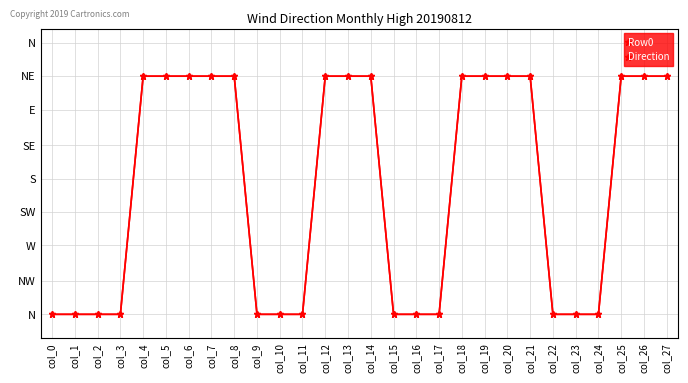

Reading left to right, extract all data points from this chart.

Row0: 0	0	0	0	1	1	1	1	1	0	0	0	1	1	1	0	0	0	1	1	1	1	0	0	0	1	1	1
Direction: 0	0	0	0	1	1	1	1	1	0	0	0	1	1	1	0	0	0	1	1	1	1	0	0	0	1	1	1